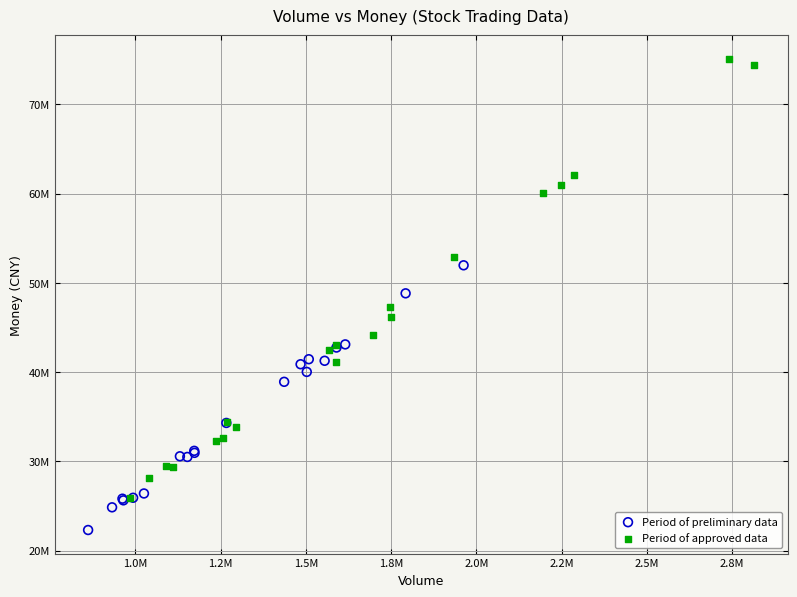

What are all the series names shown in the legend?

Period of preliminary data, Period of approved data